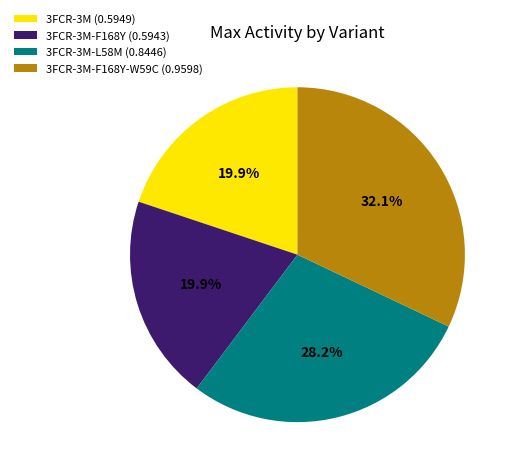

Combined, do 3FCR-3M-F168Y-W59C (0.9598) and 3FCR-3M (0.5949) account for over 50%?

Yes